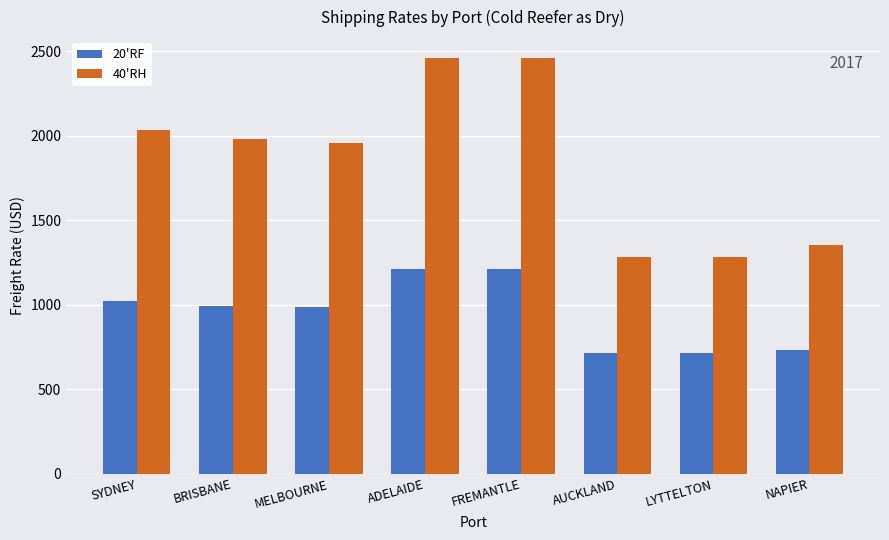

What is the value of the 40'RH bar at the 3rd from the left?

1958